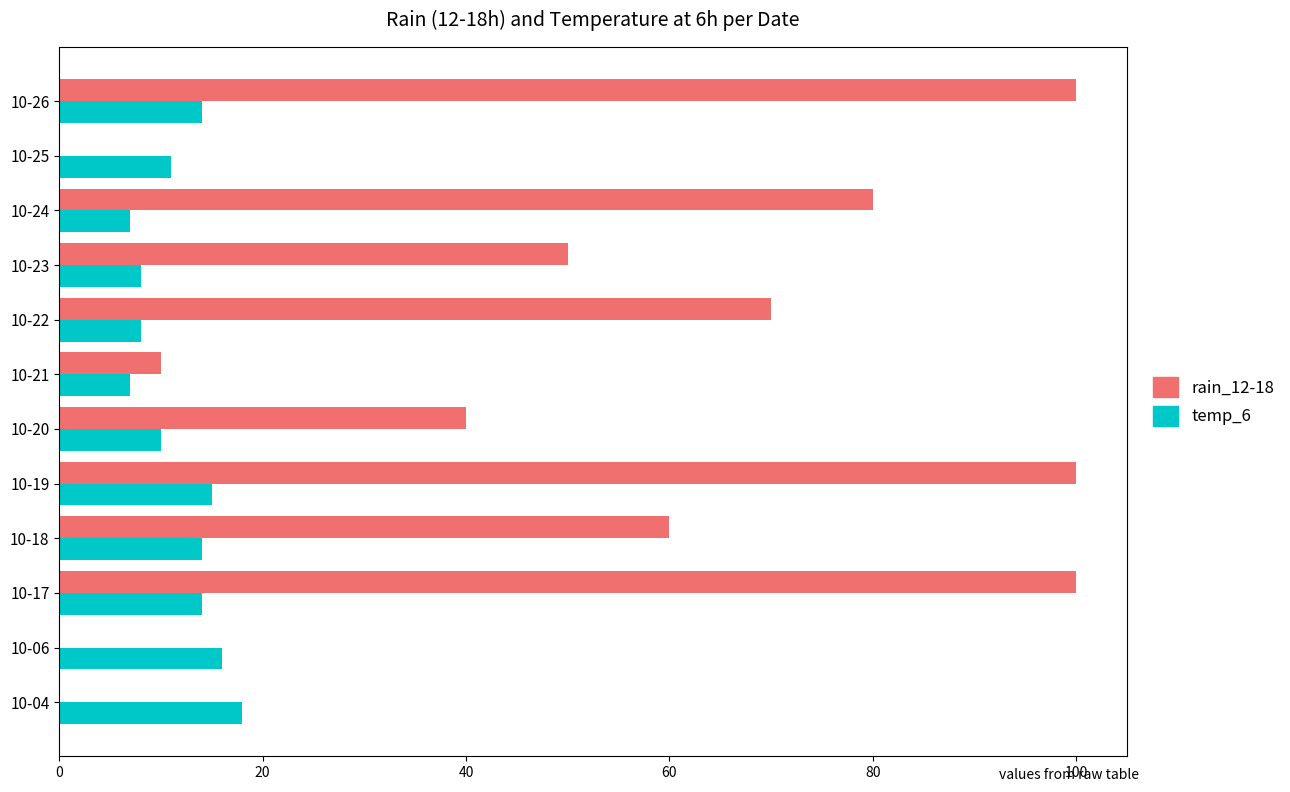

Which series changed the most between 10-17 and 10-18?

rain_12-18